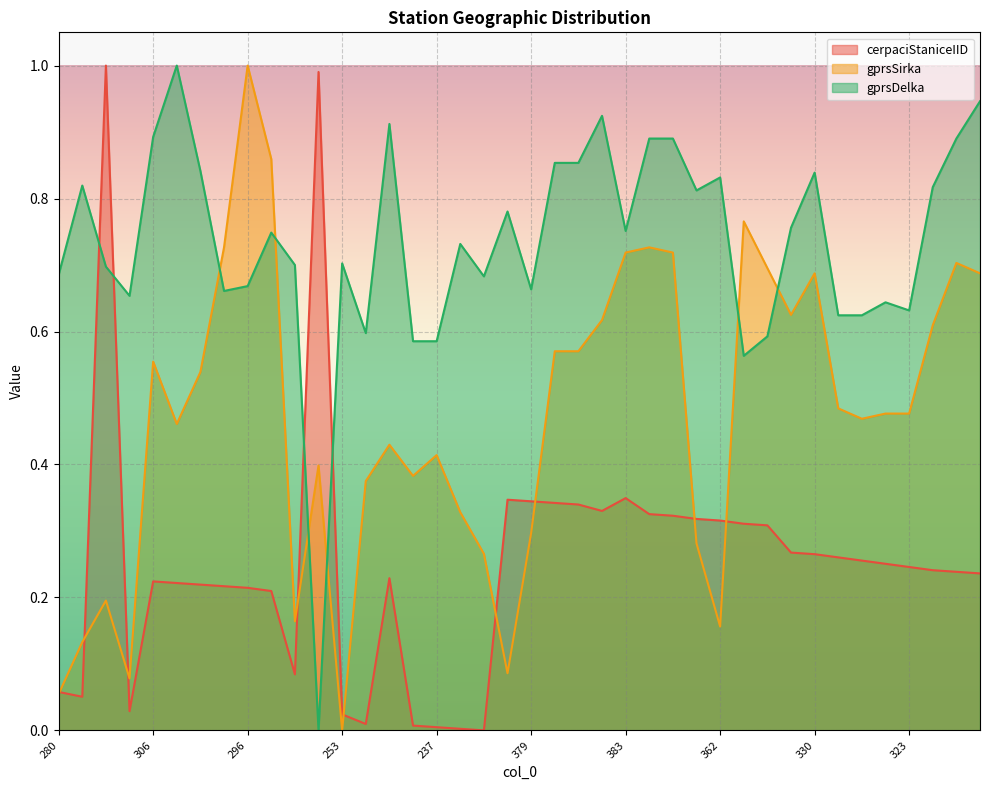

Reading left to right, transcribe all the data shown in this chart.

cerpaciStaniceIID: 0.1	0.1	1.0	0.0	0.2	0.2	0.2	0.2	0.2	0.2	0.1	1.0	0.0	0.0	0.2	0.0	0.0	0.0	0.0	0.3	0.3	0.3	0.3	0.3	0.3	0.3	0.3	0.3	0.3	0.3	0.3	0.3	0.3	0.3	0.3	0.3	0.2	0.2	0.2	0.2
gprsSirka: 0.1	0.1	0.2	0.1	0.6	0.5	0.5	0.7	1.0	0.9	0.2	0.4	0.0	0.4	0.4	0.4	0.4	0.3	0.3	0.1	0.3	0.6	0.6	0.6	0.7	0.7	0.7	0.3	0.2	0.8	0.7	0.6	0.7	0.5	0.5	0.5	0.5	0.6	0.7	0.7
gprsDelka: 0.7	0.8	0.7	0.7	0.9	1.0	0.8	0.7	0.7	0.7	0.7	0.0	0.7	0.6	0.9	0.6	0.6	0.7	0.7	0.8	0.7	0.9	0.9	0.9	0.8	0.9	0.9	0.8	0.8	0.6	0.6	0.8	0.8	0.6	0.6	0.6	0.6	0.8	0.9	0.9